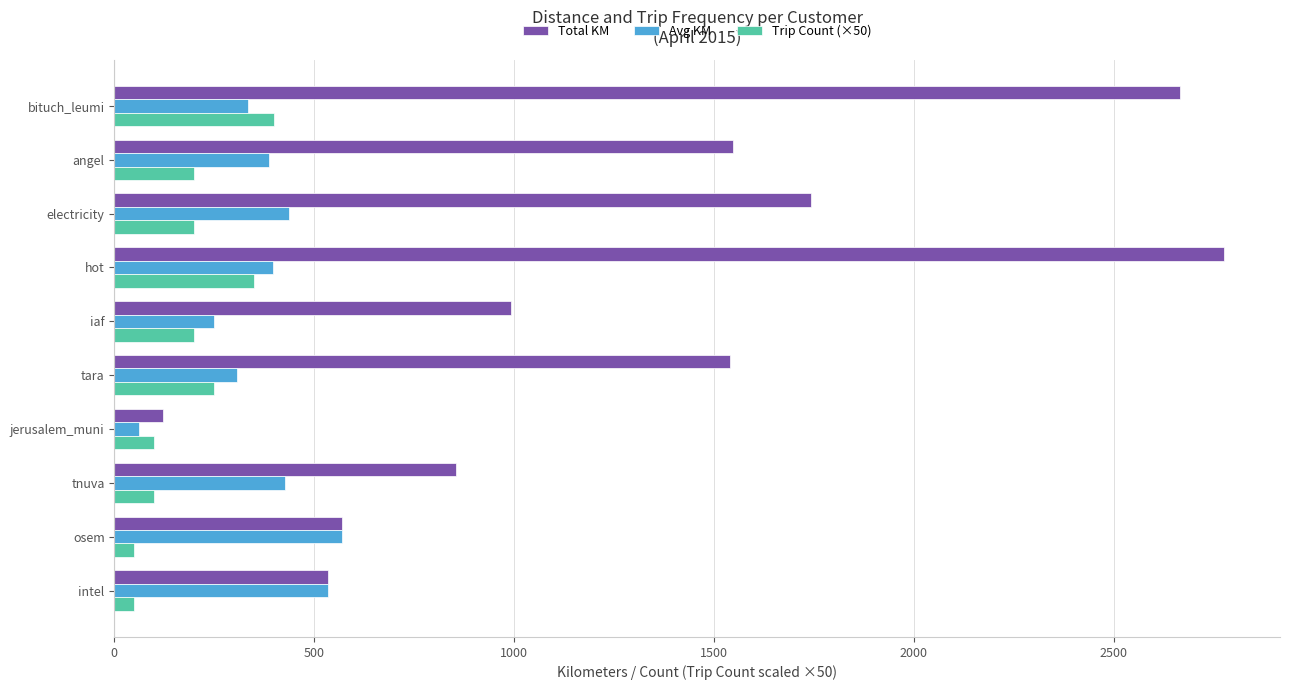

Read the Avg KM value at hot.

396.7